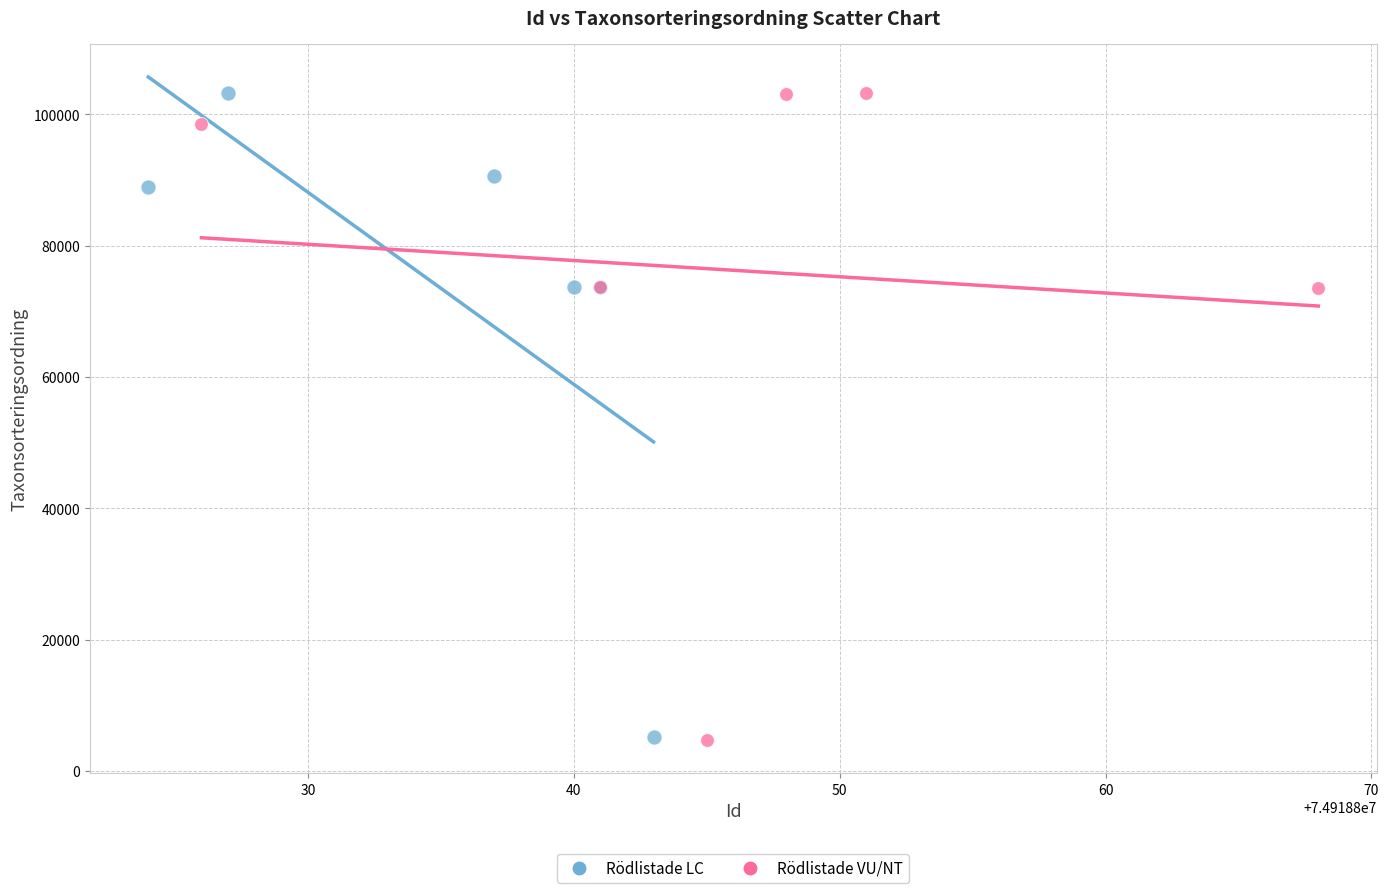

What are all the series names shown in the legend?

Rödlistade LC, Rödlistade VU/NT